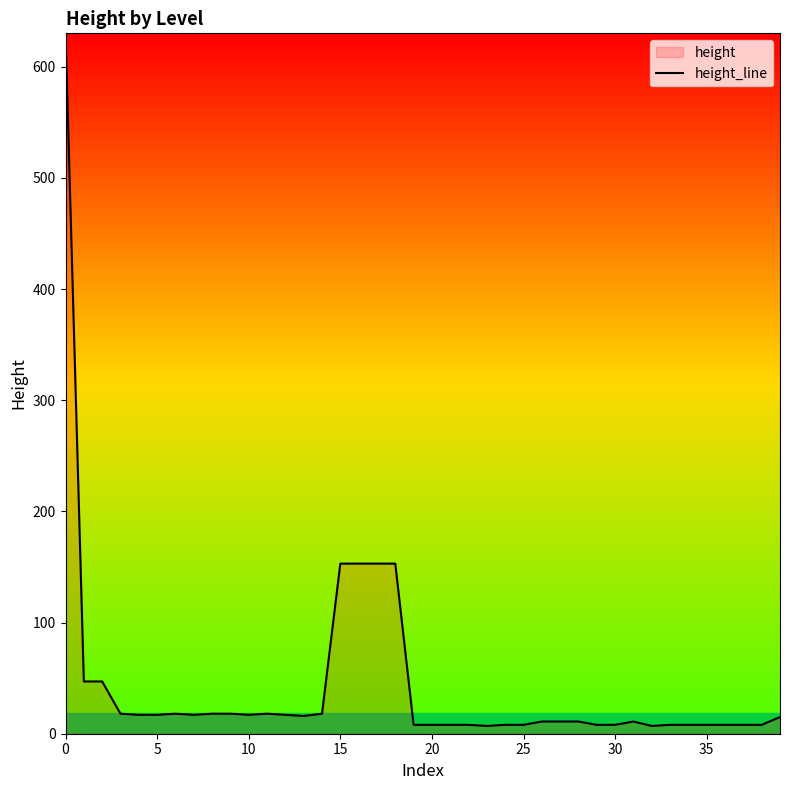

What is the difference between the maximum and minimum values?

623